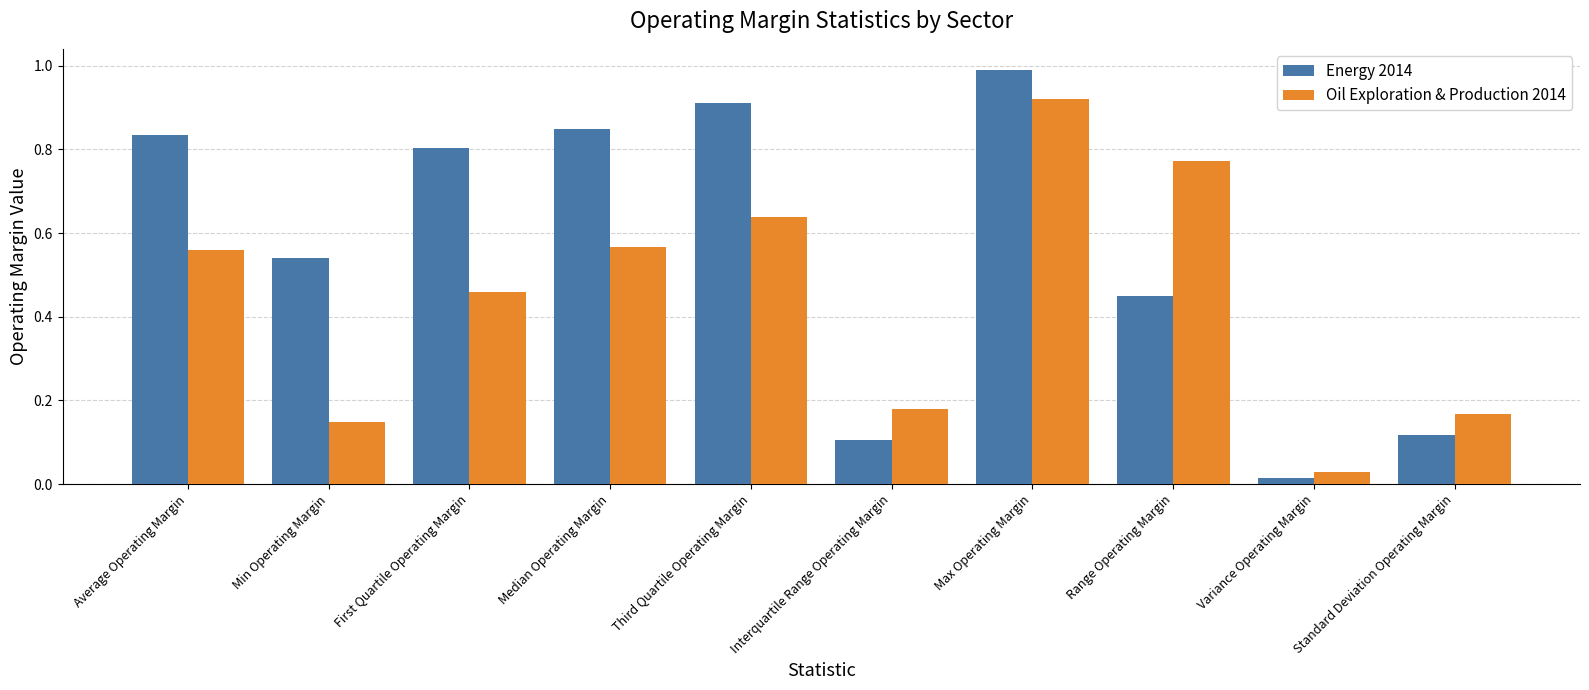

What is the highest value of the Energy 2014 series?

1.0